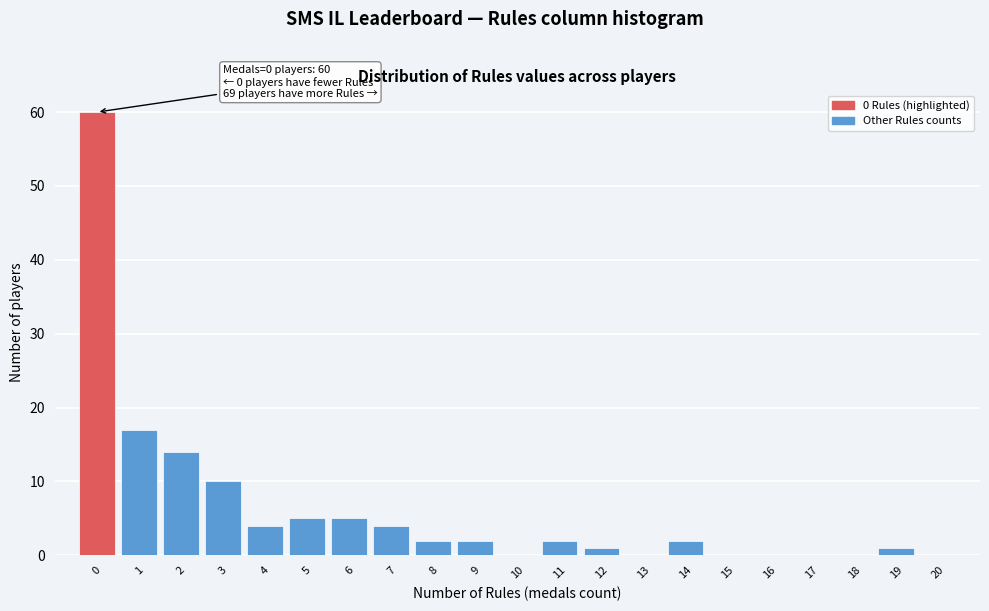

Over which range of the x-axis is the bar tallest?

-0.5 to 0.5